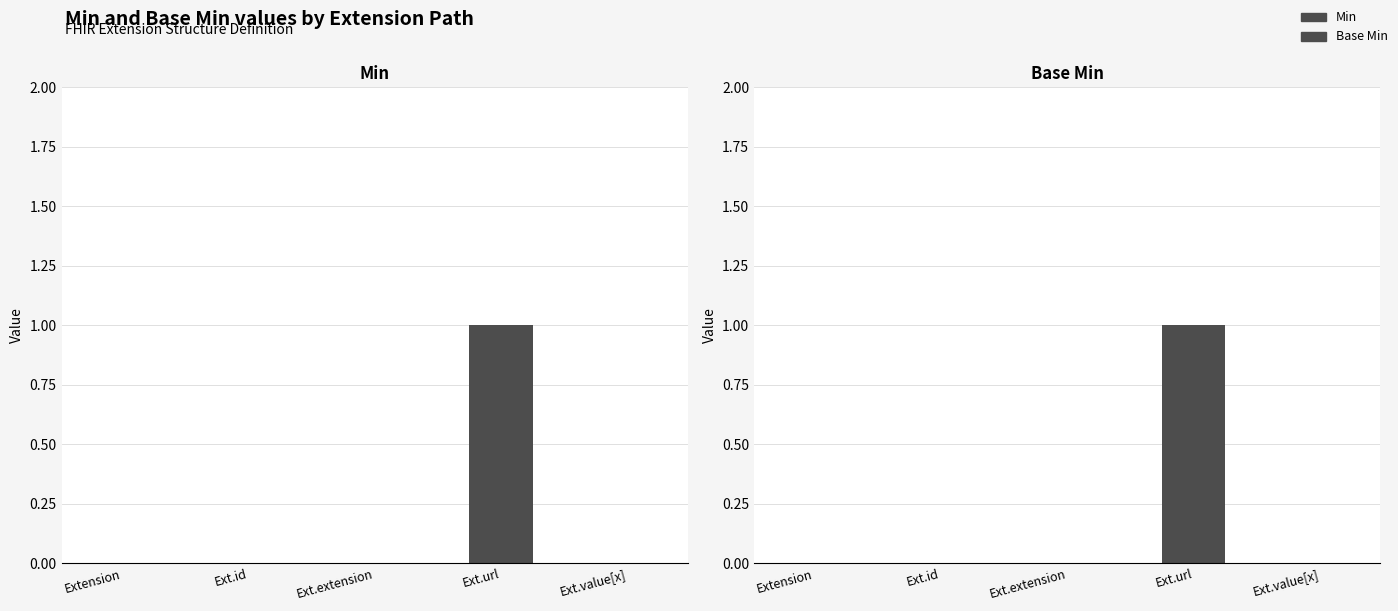

What is the label of the 4th bar from the right?

Ext.id